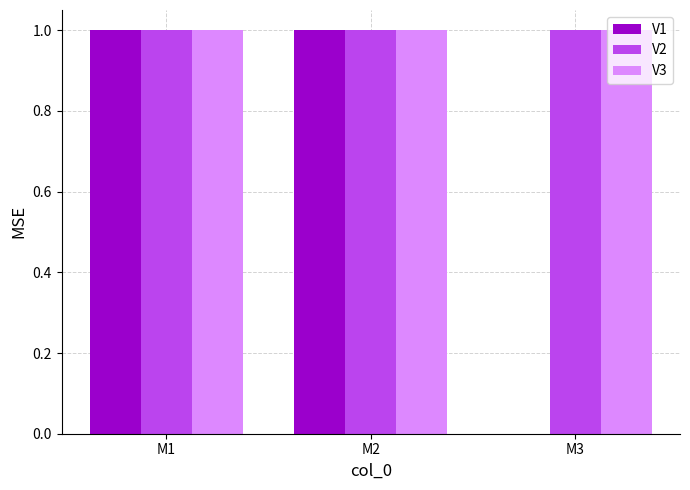

Are the bars horizontal?

No